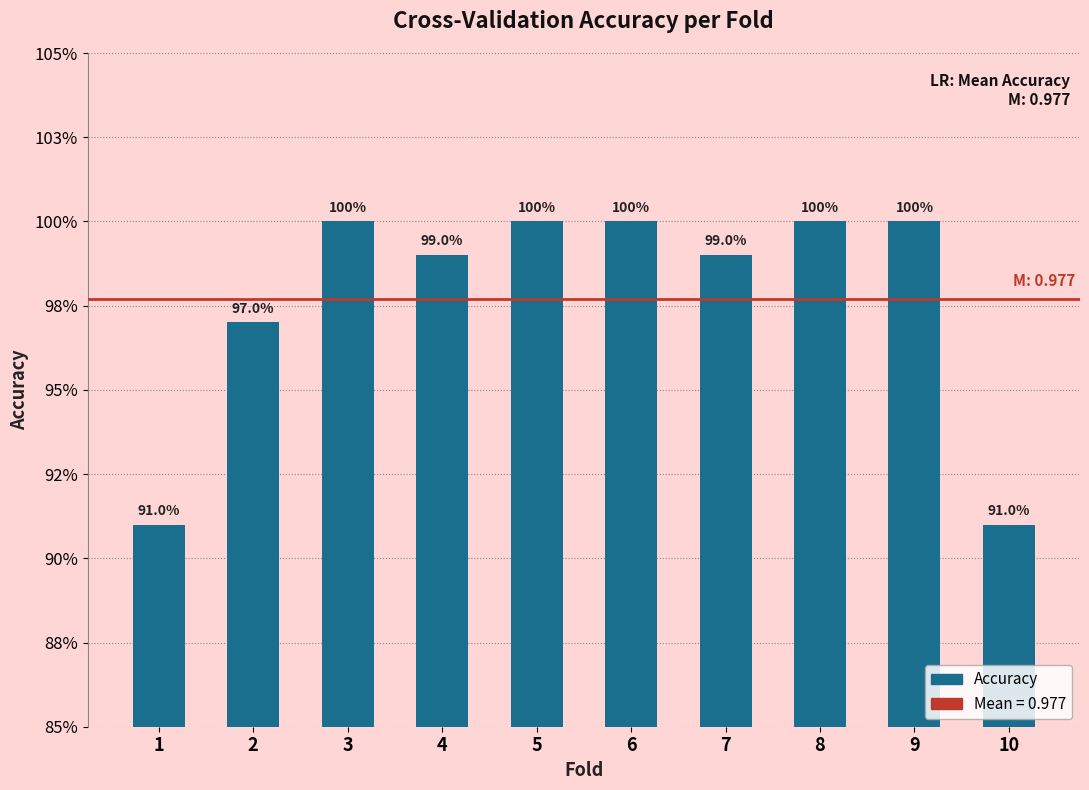

Are the bars horizontal?

No